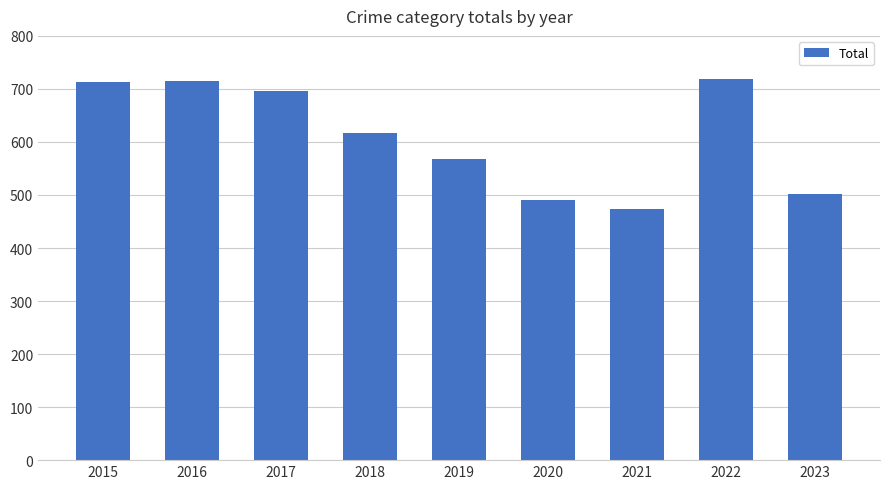

True or false: the data shows 230 at 2016.

False